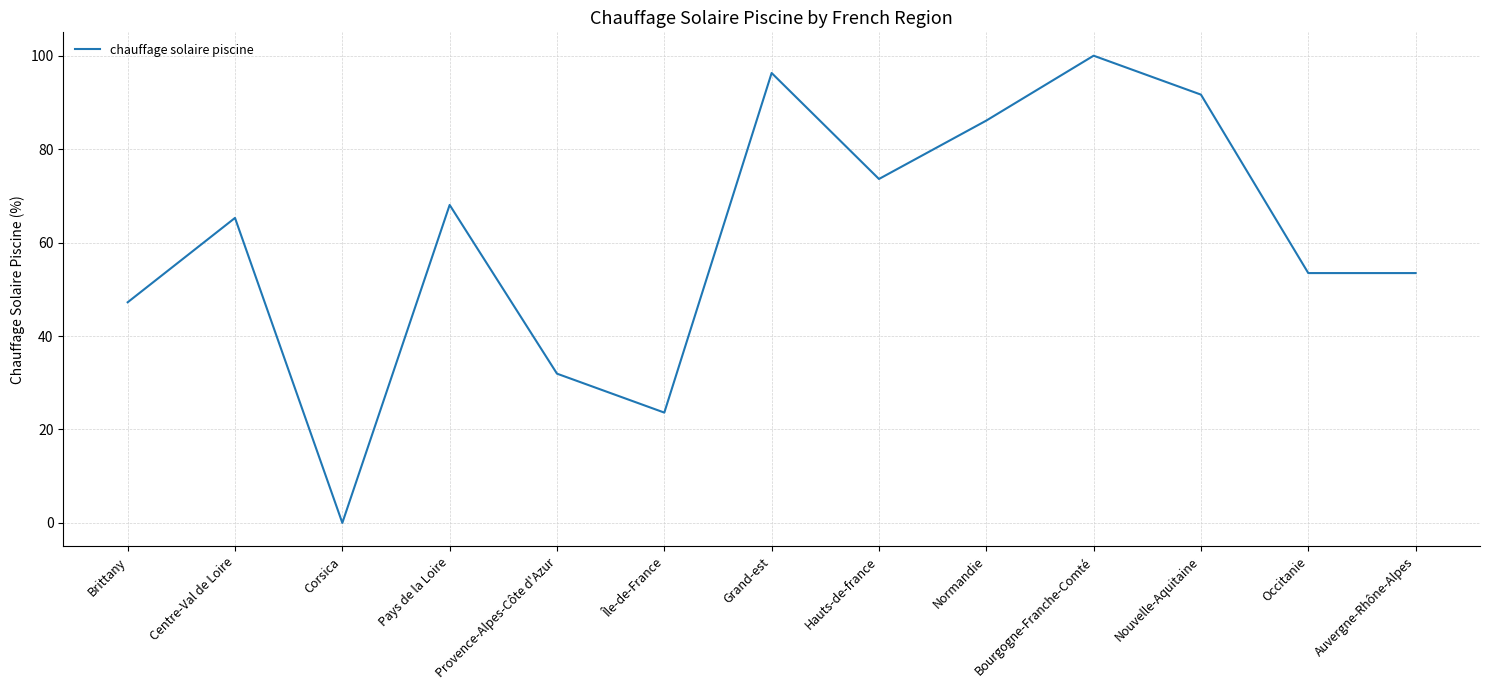

What is the average value?

60.8